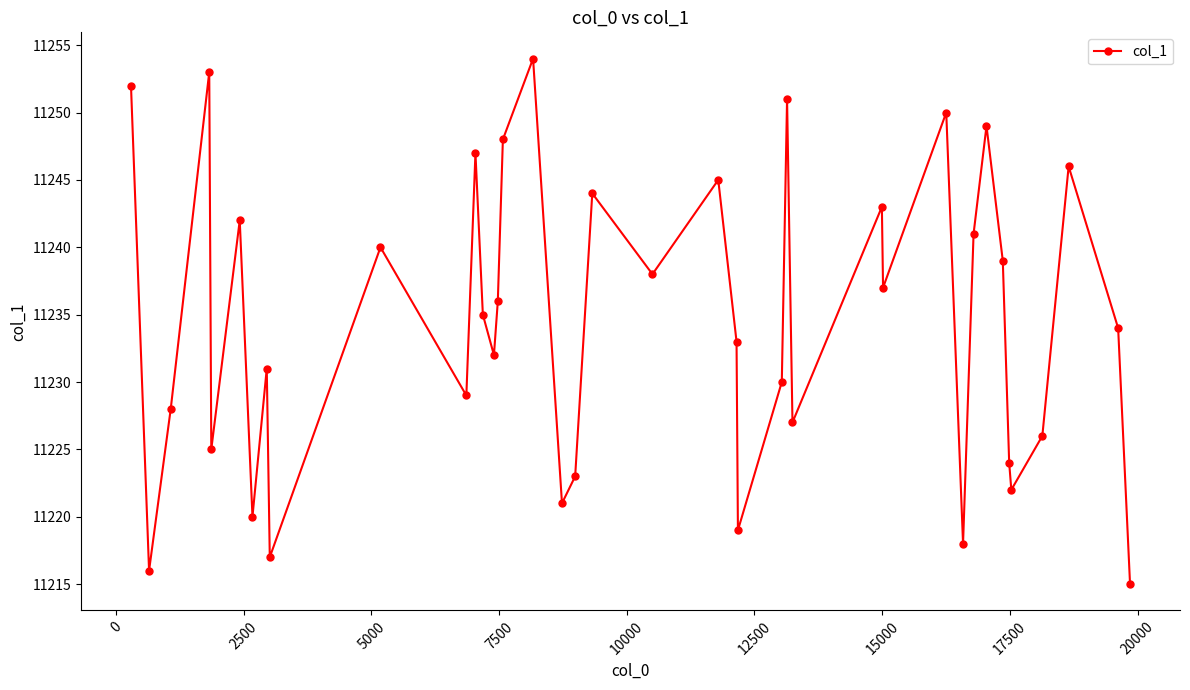

How many lines are shown in the chart?

1